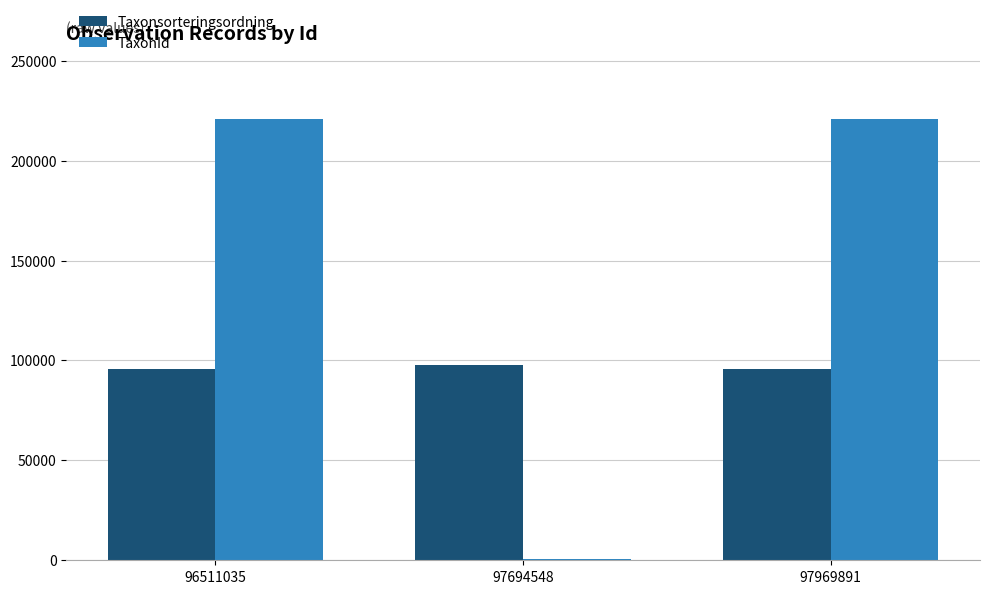

Reading left to right, what are all the values shown in this chart?

Taxonsorteringsordning: 96511035=95717	97694548=97822	97969891=95717
TaxonId: 96511035=220686	97694548=783	97969891=220686